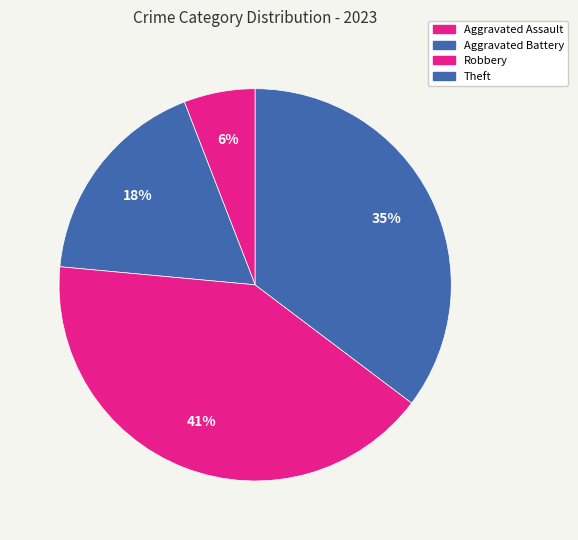

What is the total percentage of Aggravated Battery and Theft?

52.9%